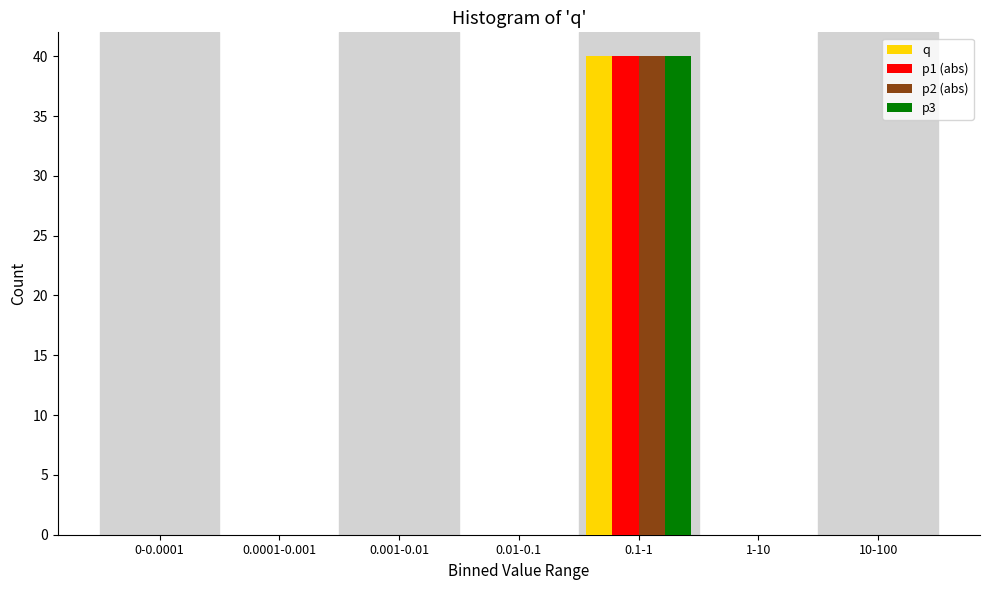

Is it true that p3 equals -21 at 10-100?

False